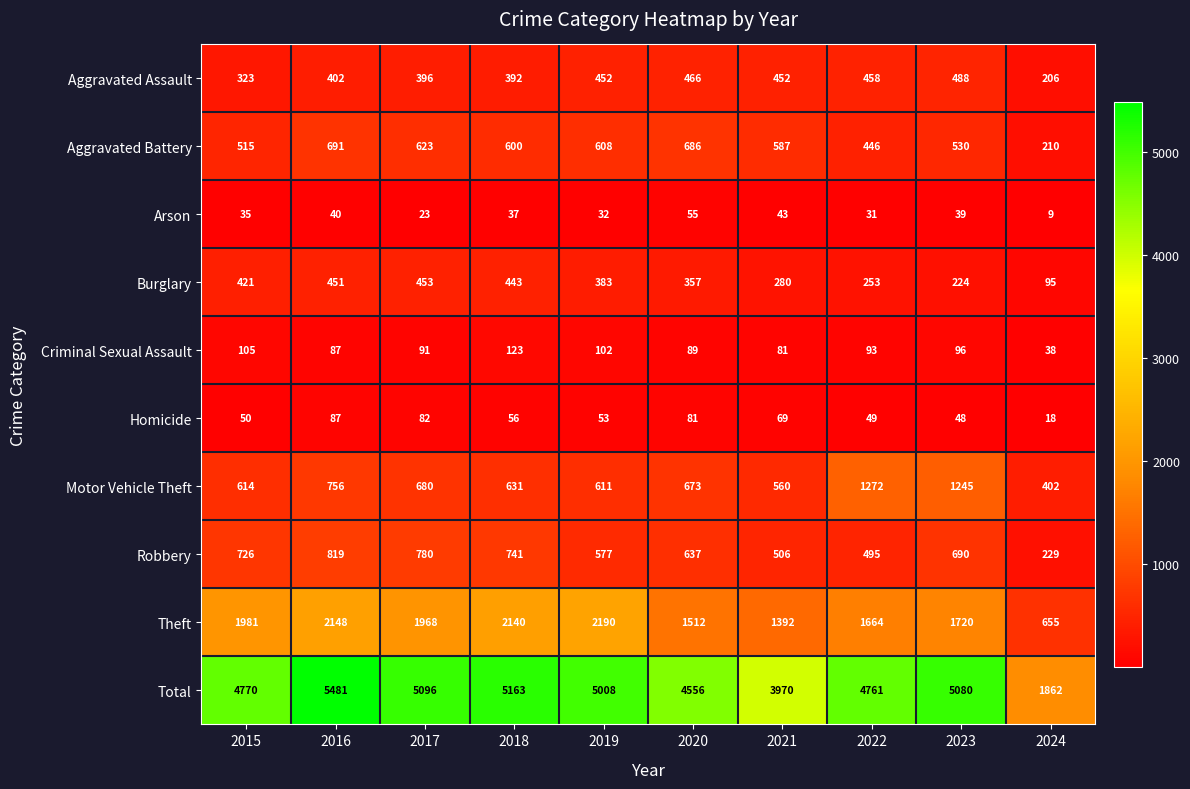

Between 2018 and 2024, which series saw the biggest shift?

Total